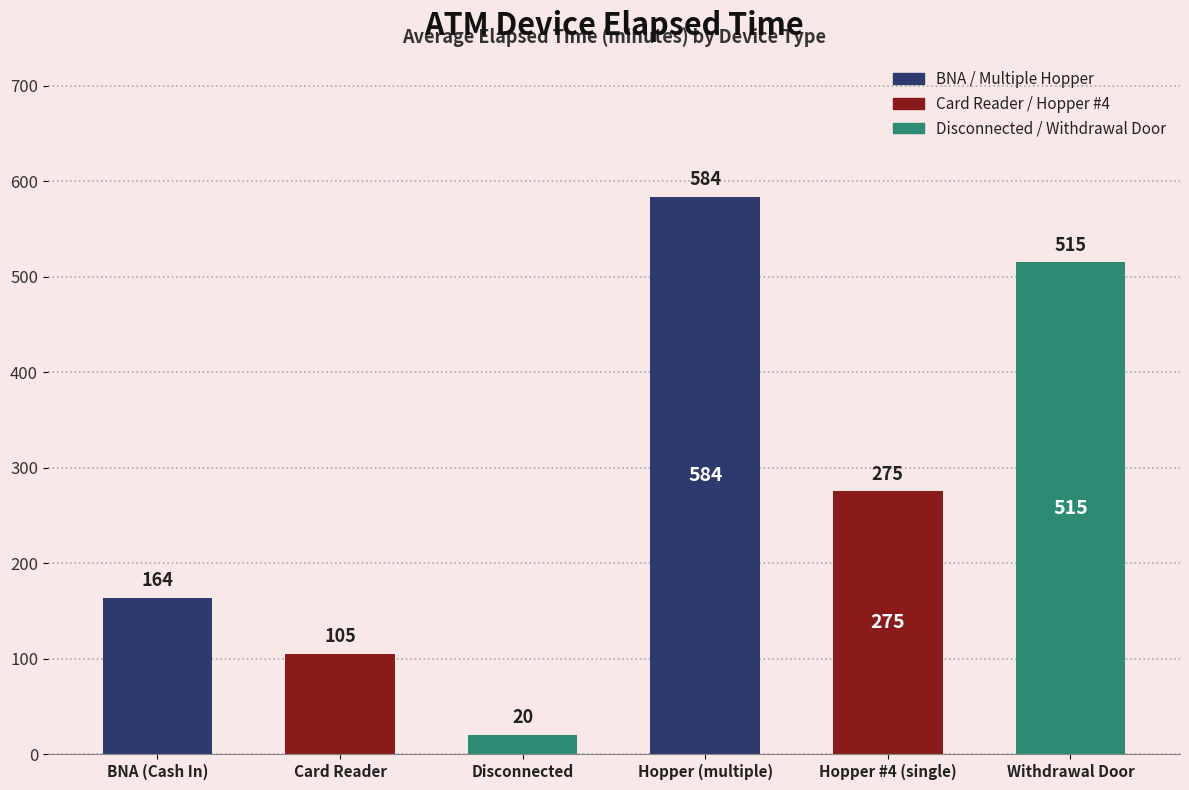

Between BNA (Cash In) and Hopper (multiple), which is larger?

Hopper (multiple)